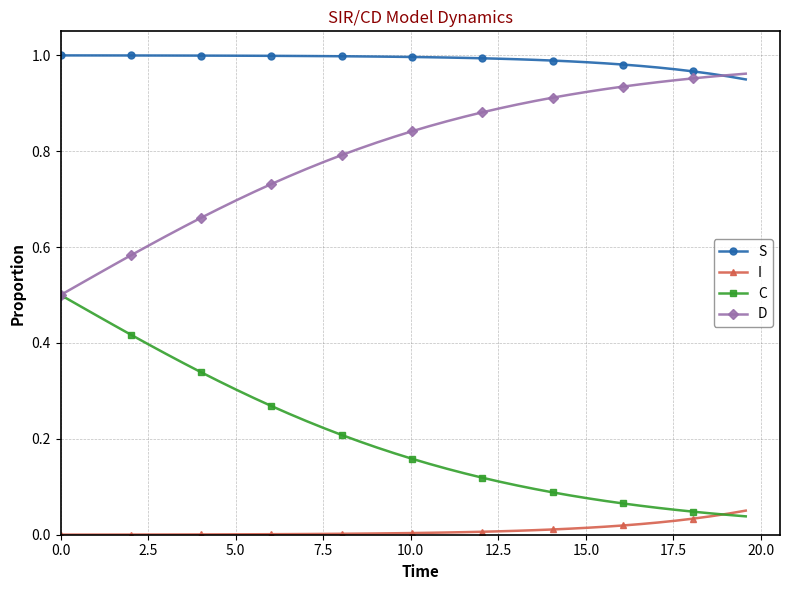

How many categories are shown in the chart?

40